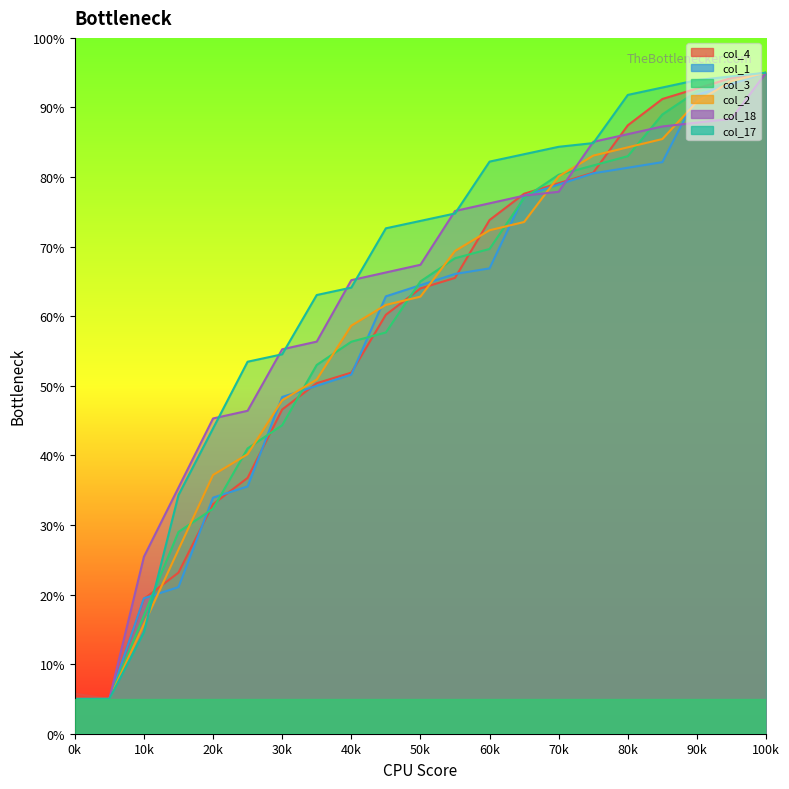

Does the chart have visible grid lines?

No